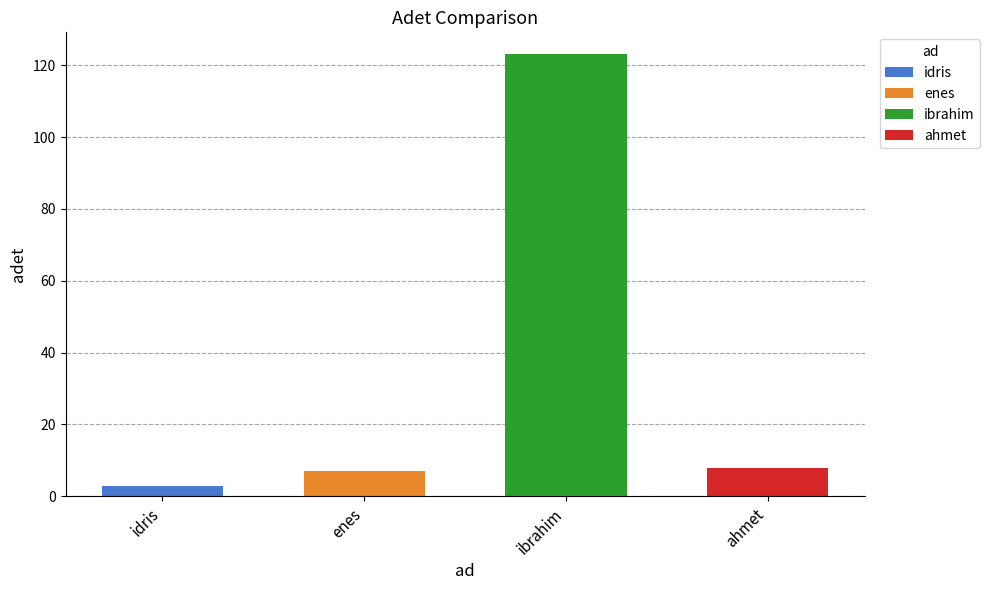

At which category does the chart reach its peak across all series?

ibrahim